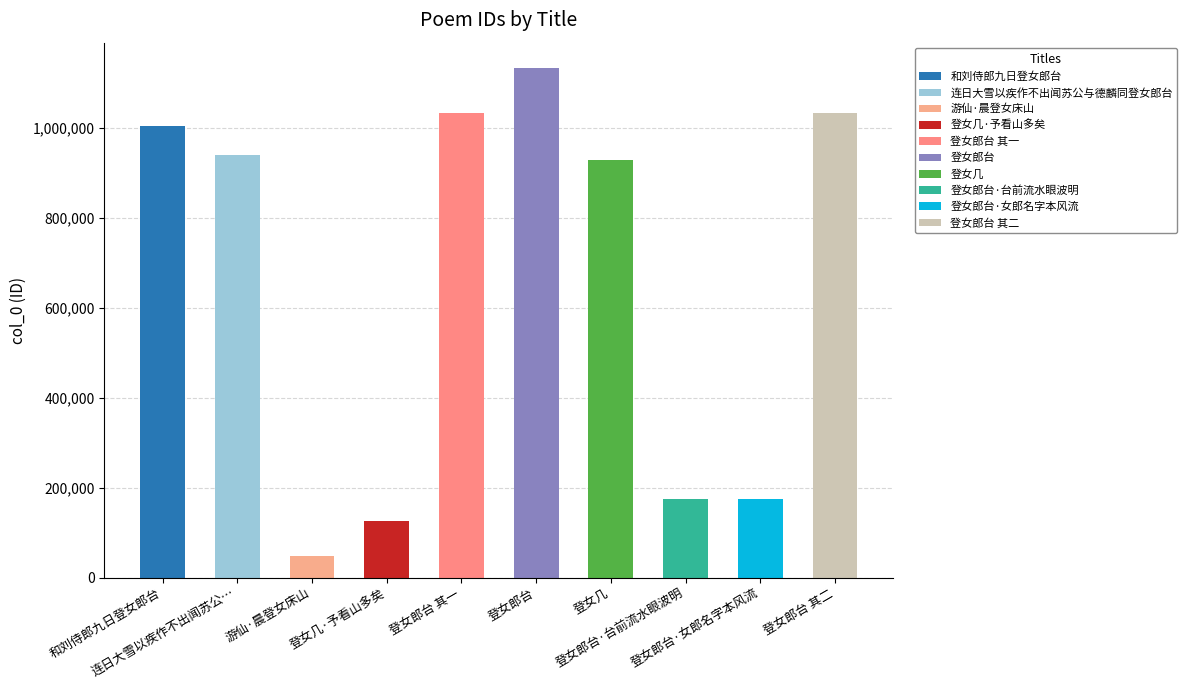

What is the sum of all values?

6592922